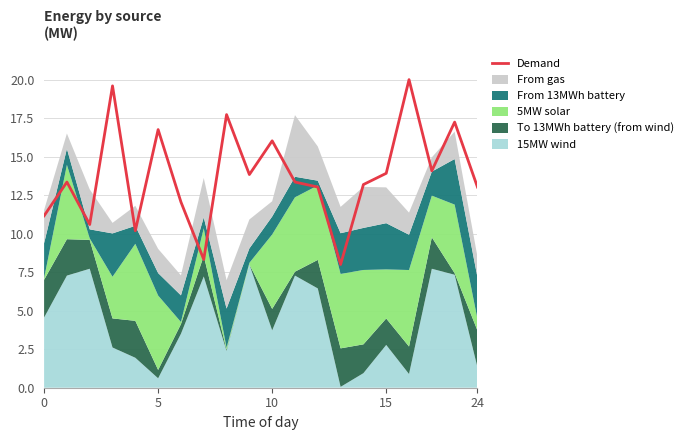

How many lines are shown in the chart?

1